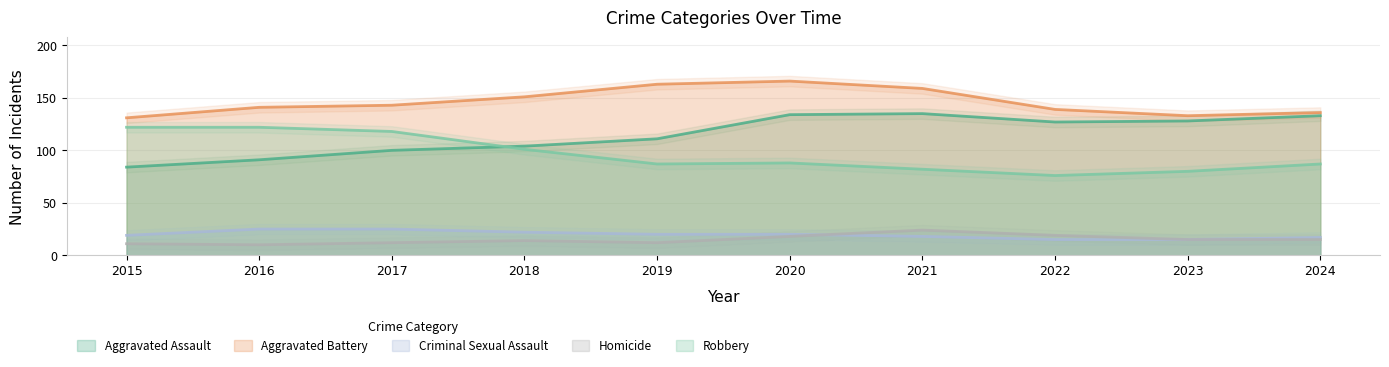

Rank the series at 2022 from lowest to highest value.

Criminal Sexual Assault, Homicide, Robbery, Aggravated Assault, Aggravated Battery